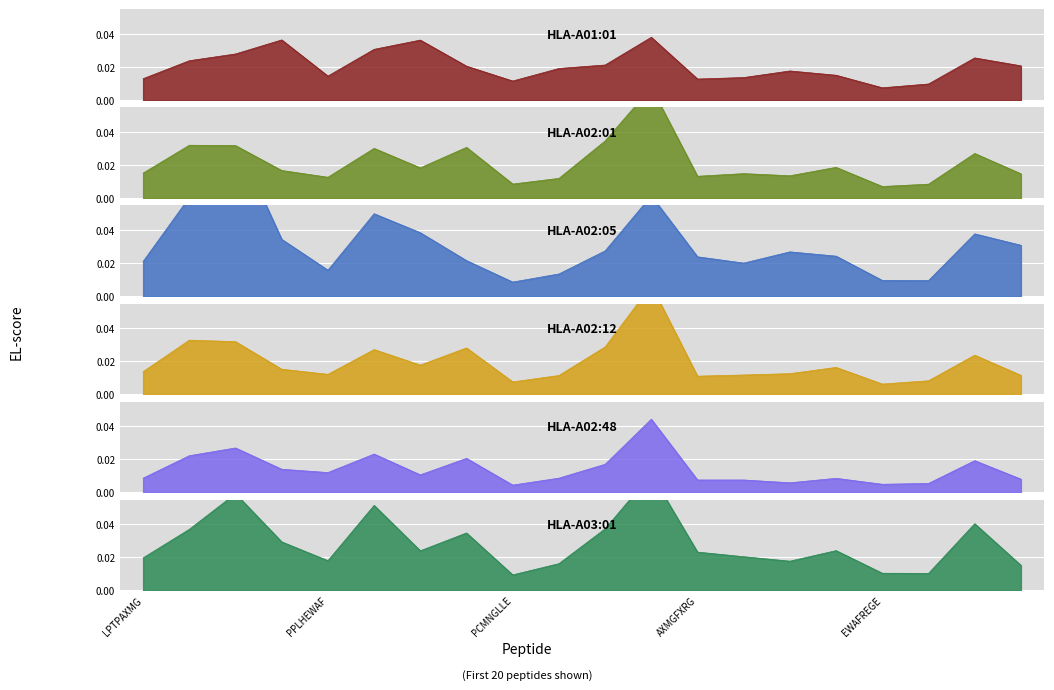

Which has a higher value, PPLHEWAF or HEWAFREG?

PPLHEWAF